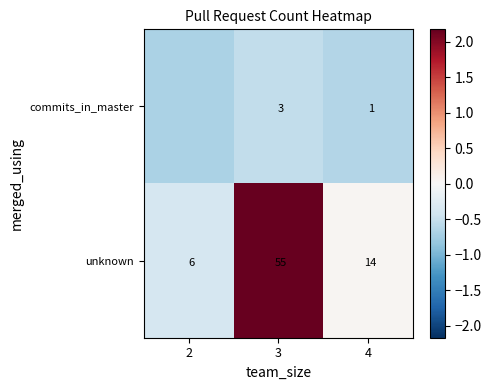

At which category is the sum across all series the highest?

3